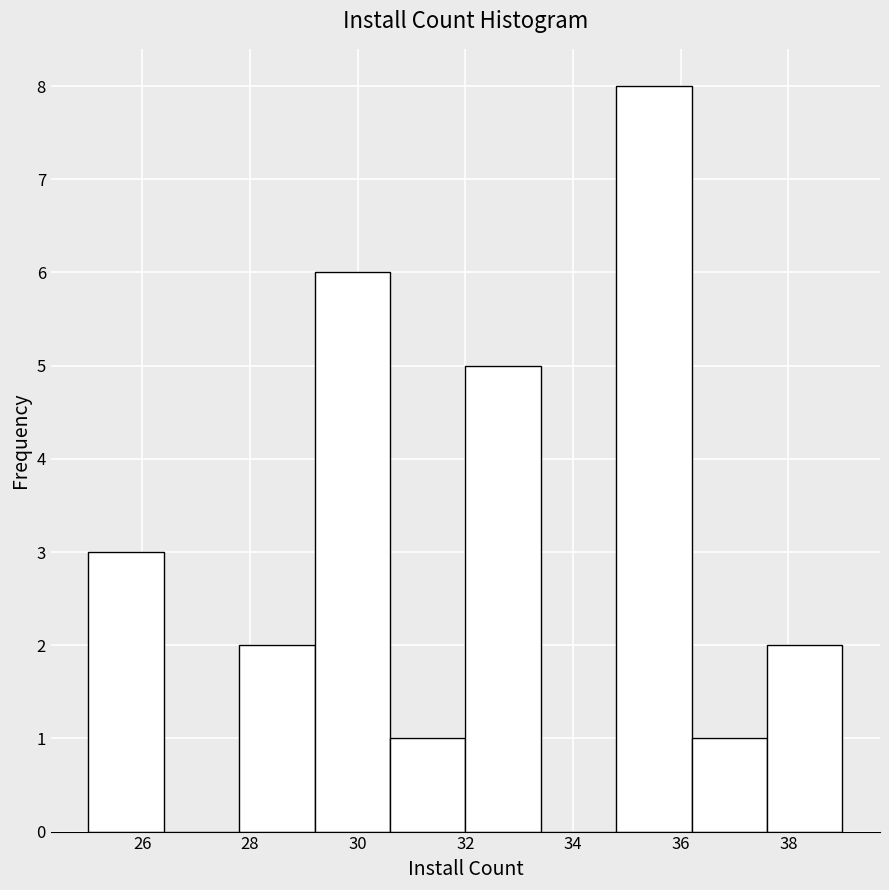

Reading left to right, transcribe this chart: for each bar, give the range it covers on the x-axis and its height. The values are not printed on the chart, so give them approximately, as read against the axis.

25.0 to 26.4: 3
26.4 to 27.8: 0
27.8 to 29.2: 2
29.2 to 30.6: 6
30.6 to 32.0: 1
32.0 to 33.4: 5
33.4 to 34.8: 0
34.8 to 36.2: 8
36.2 to 37.6: 1
37.6 to 39.0: 2